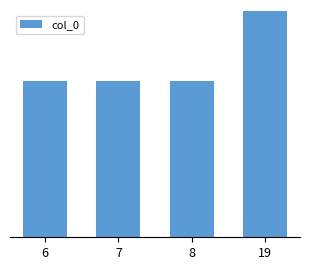

What is the sum of all values?

198.5